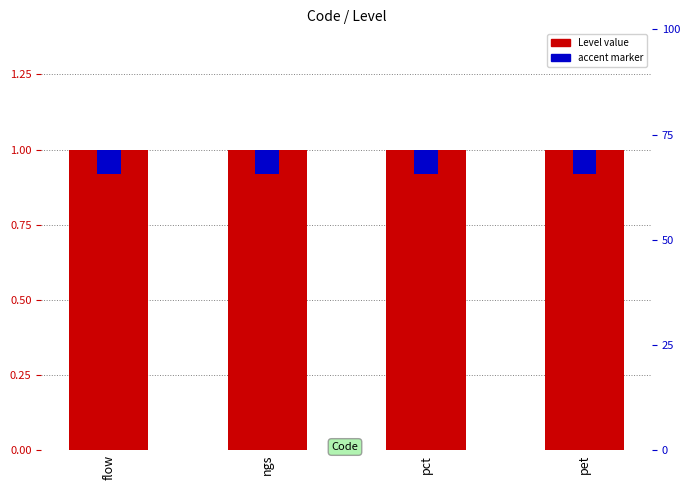

Reading left to right, transcribe all the data shown in this chart.

Level value: flow=1.0	ngs=1.0	pct=1.0	pet=1.0
accent marker: flow=0.1	ngs=0.1	pct=0.1	pet=0.1